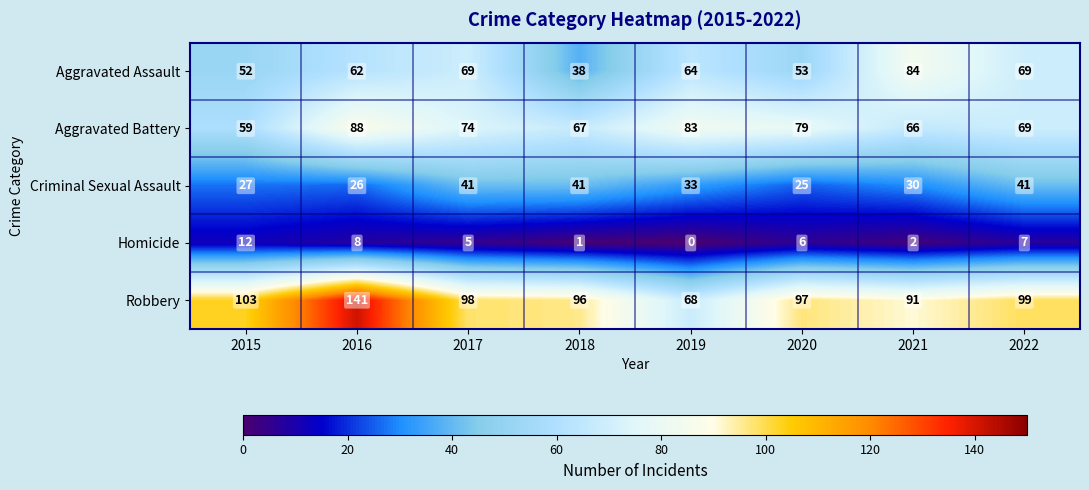

The Aggravated Battery series shows 125 at 2020. True or false?

False